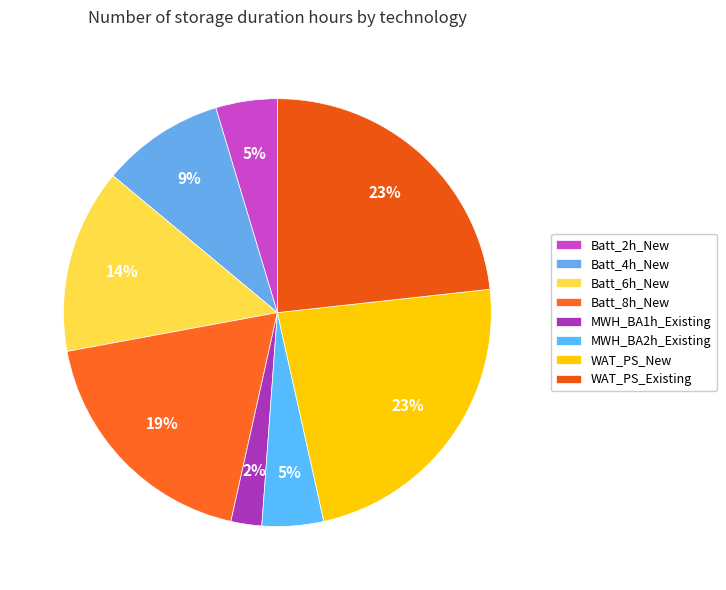

Between Batt_2h_New and Batt_4h_New, which is larger?

Batt_4h_New